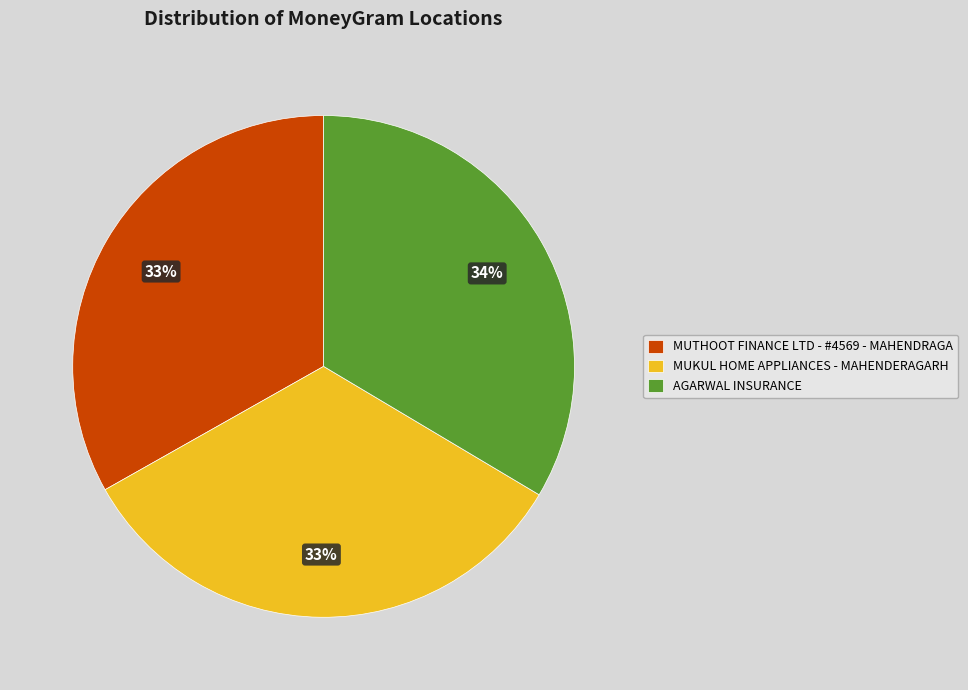

True or false: MUKUL HOME APPLIANCES - MAHENDERAGARH accounts for 33% of the total.

True